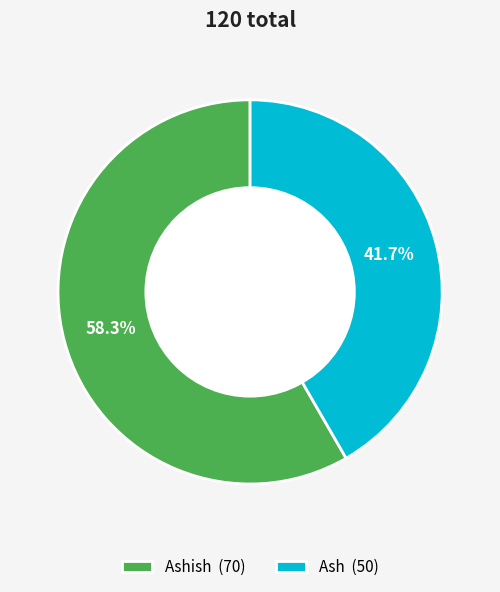

Rank the categories by value from lowest to highest.

Ash (50), Ashish (70)